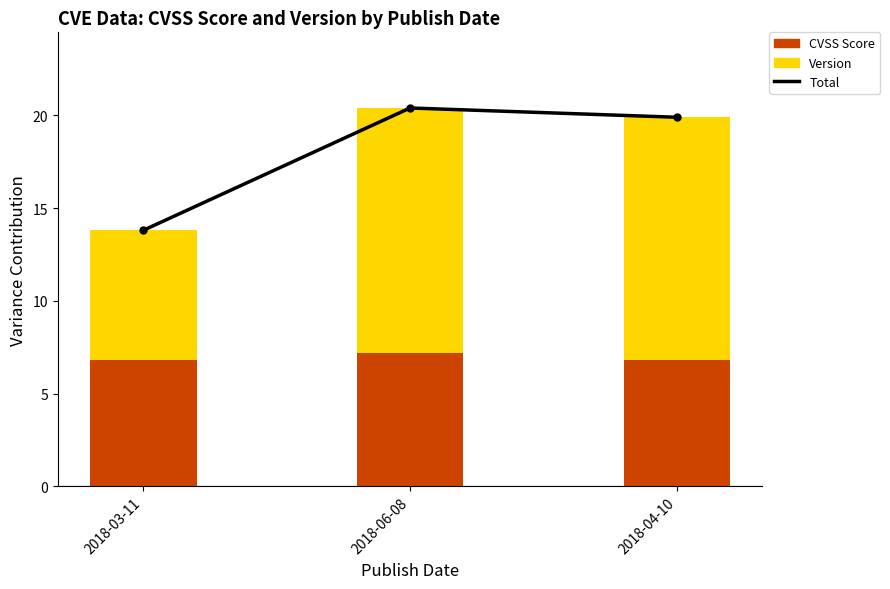

At which label does Version reach its minimum?

2018-03-11